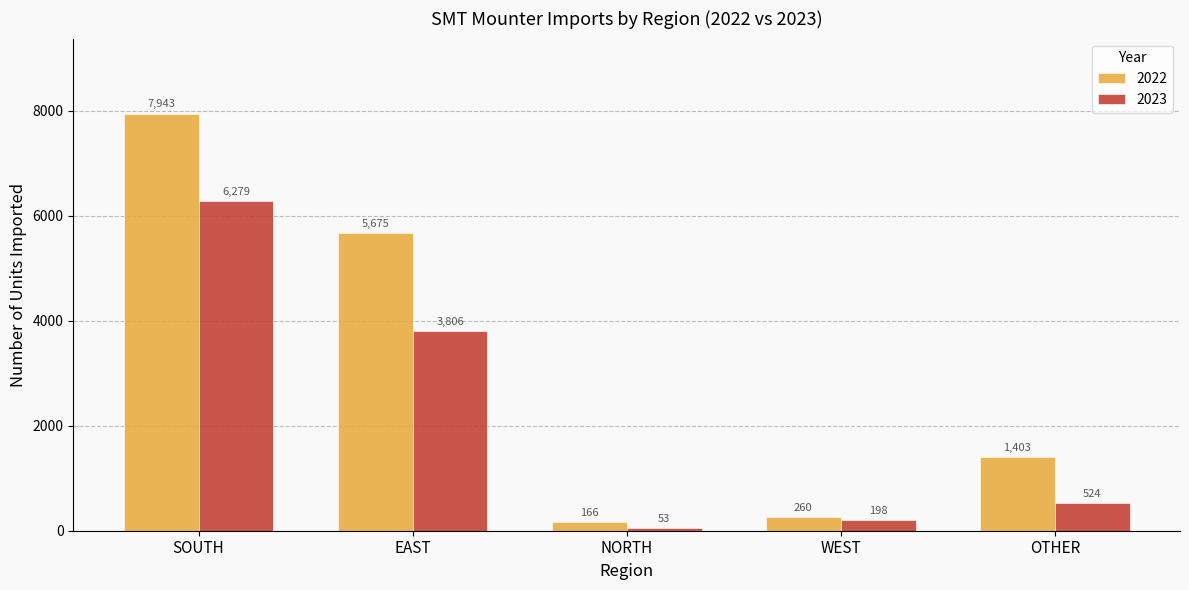

At which category does the chart reach its minimum across all series?

NORTH